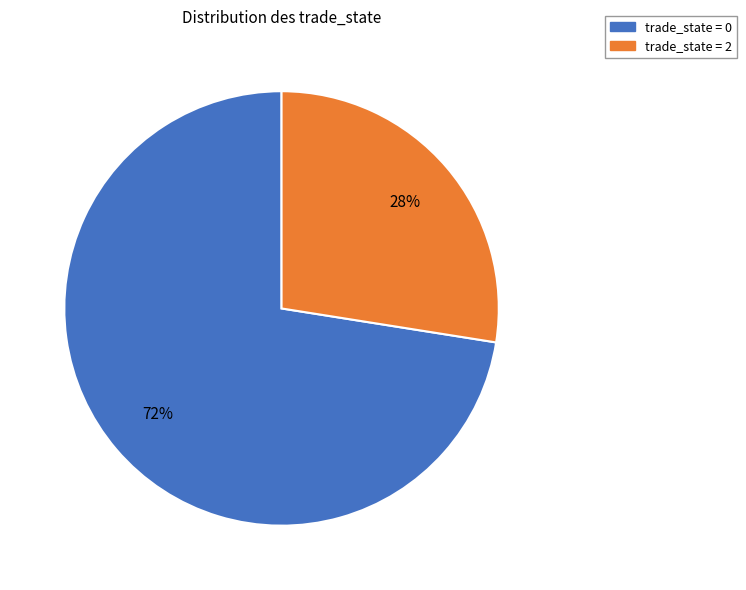

Is there a majority slice in this chart?

Yes